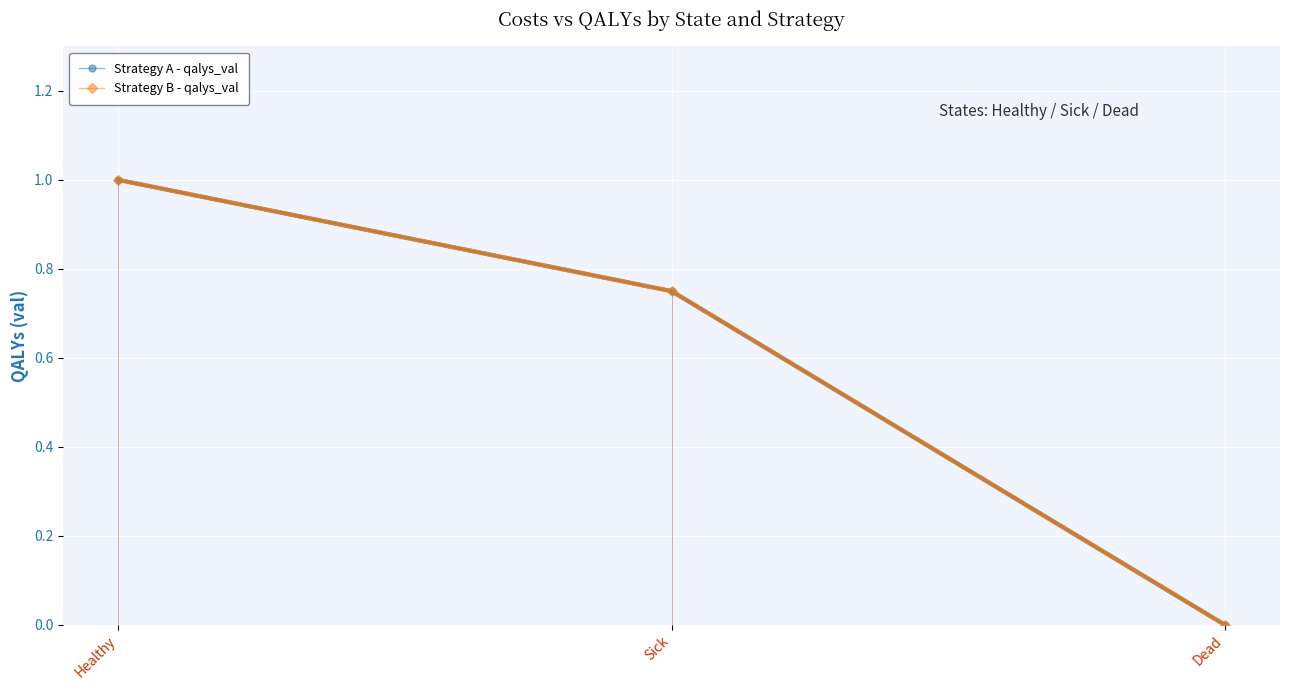

How many lines are shown in the chart?

2